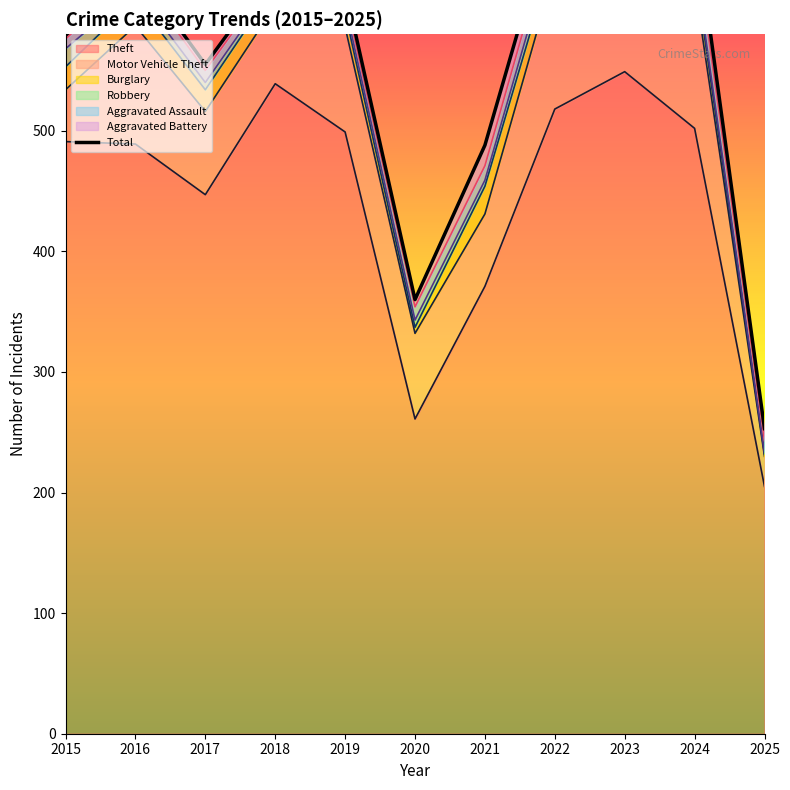

At how many categories does at least one series exceed 11?

11